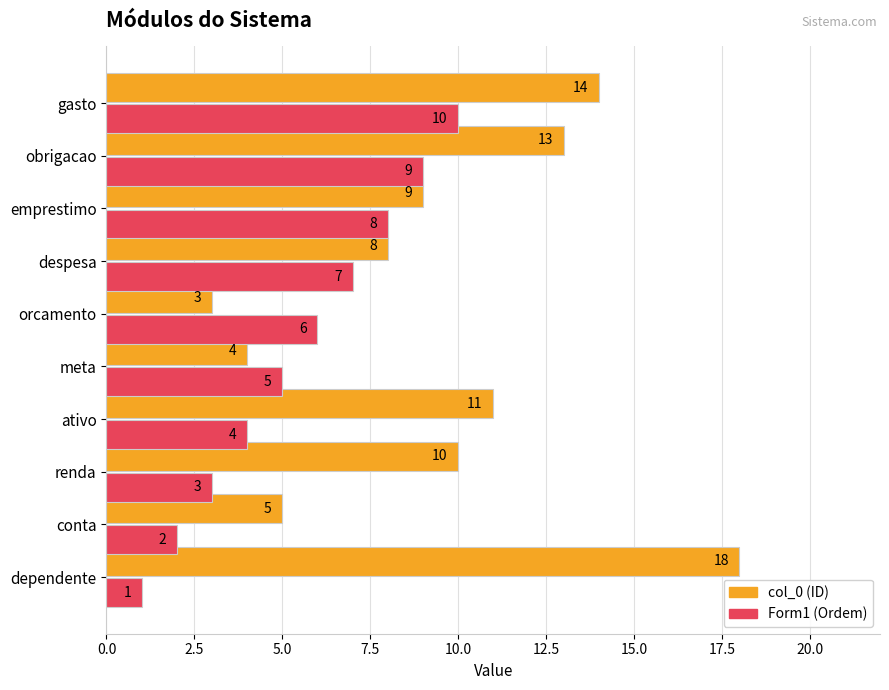

What is the total value across all series at ativo?

15